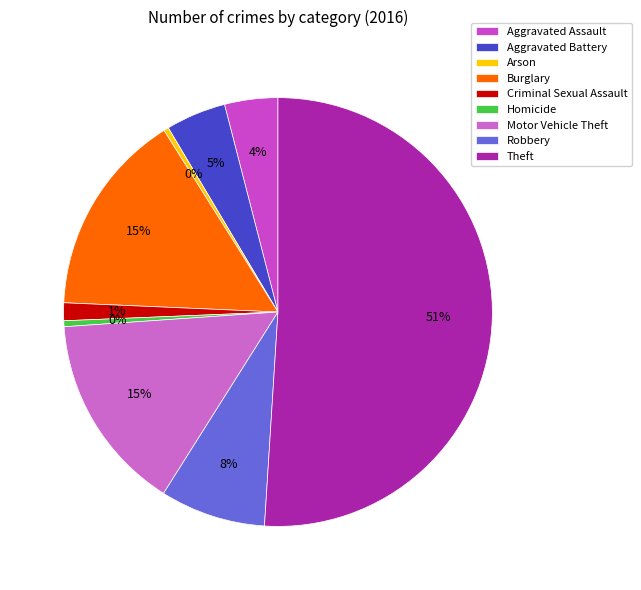

Between Aggravated Battery and Criminal Sexual Assault, which is larger?

Aggravated Battery